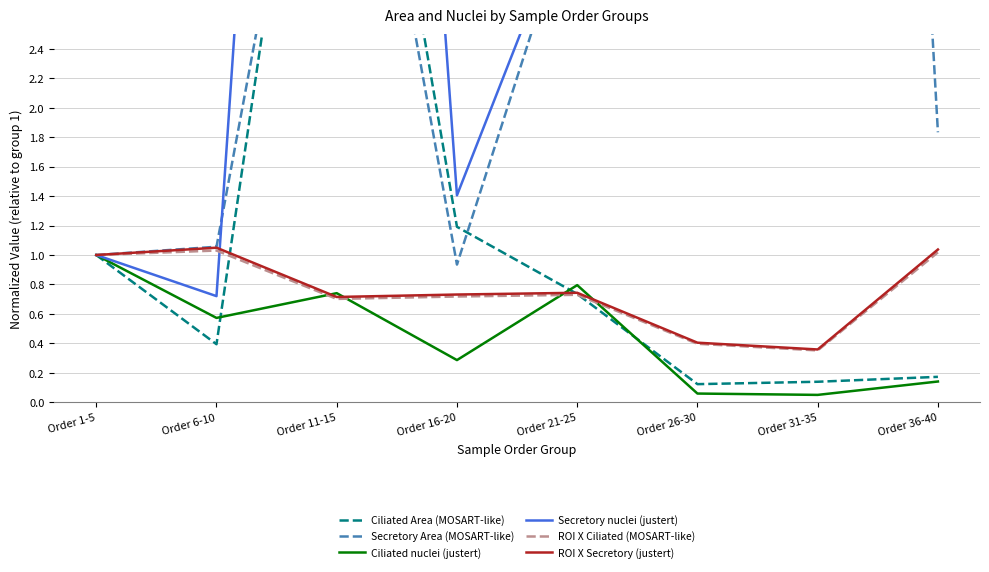

Reading left to right, extract all data points from this chart.

Ciliated Area (MOSART-like): Order 1-5=1.0	Order 6-10=0.4	Order 11-15=5.9	Order 16-20=1.2	Order 21-25=0.7	Order 26-30=0.1	Order 31-35=0.1	Order 36-40=0.2
Secretory Area (MOSART-like): Order 1-5=1.0	Order 6-10=1.1	Order 11-15=5.4	Order 16-20=0.9	Order 21-25=3.5	Order 26-30=14.8	Order 31-35=16.4	Order 36-40=1.8
Ciliated nuclei (justert): Order 1-5=1.0	Order 6-10=0.6	Order 11-15=0.7	Order 16-20=0.3	Order 21-25=0.8	Order 26-30=0.1	Order 31-35=0.1	Order 36-40=0.1
Secretory nuclei (justert): Order 1-5=1.0	Order 6-10=0.7	Order 11-15=12.7	Order 16-20=1.4	Order 21-25=3.5	Order 26-30=12.5	Order 31-35=13.5	Order 36-40=3.8
ROI X Ciliated (MOSART-like): Order 1-5=1.0	Order 6-10=1.0	Order 11-15=0.7	Order 16-20=0.7	Order 21-25=0.7	Order 26-30=0.4	Order 31-35=0.4	Order 36-40=1.0
ROI X Secretory (justert): Order 1-5=1.0	Order 6-10=1.0	Order 11-15=0.7	Order 16-20=0.7	Order 21-25=0.7	Order 26-30=0.4	Order 31-35=0.4	Order 36-40=1.0